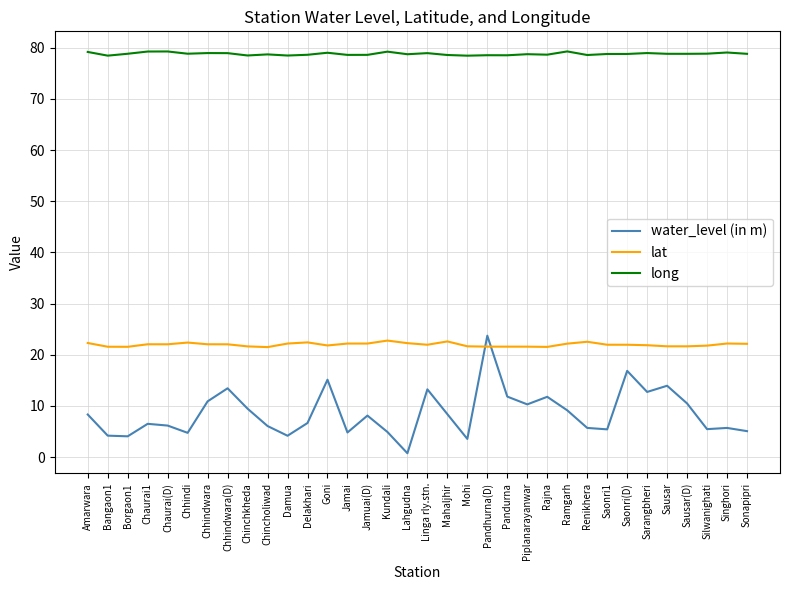

True or false: lat has a value of 22.2 at Damua.

True